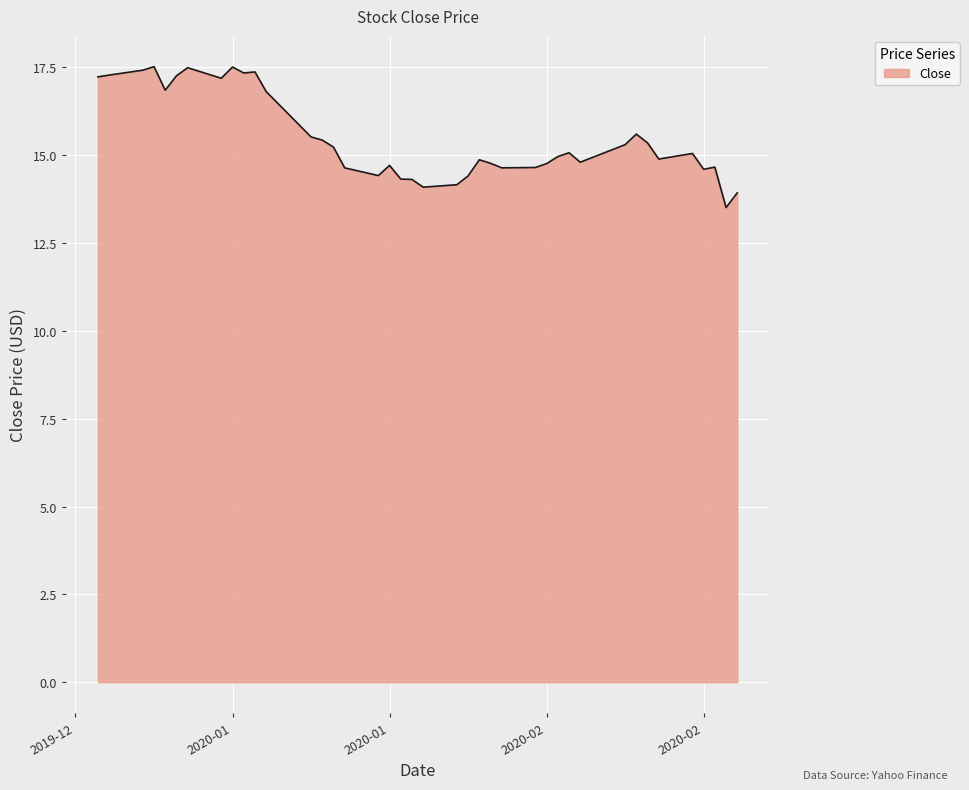

What is the difference between the maximum and minimum values?

4.0